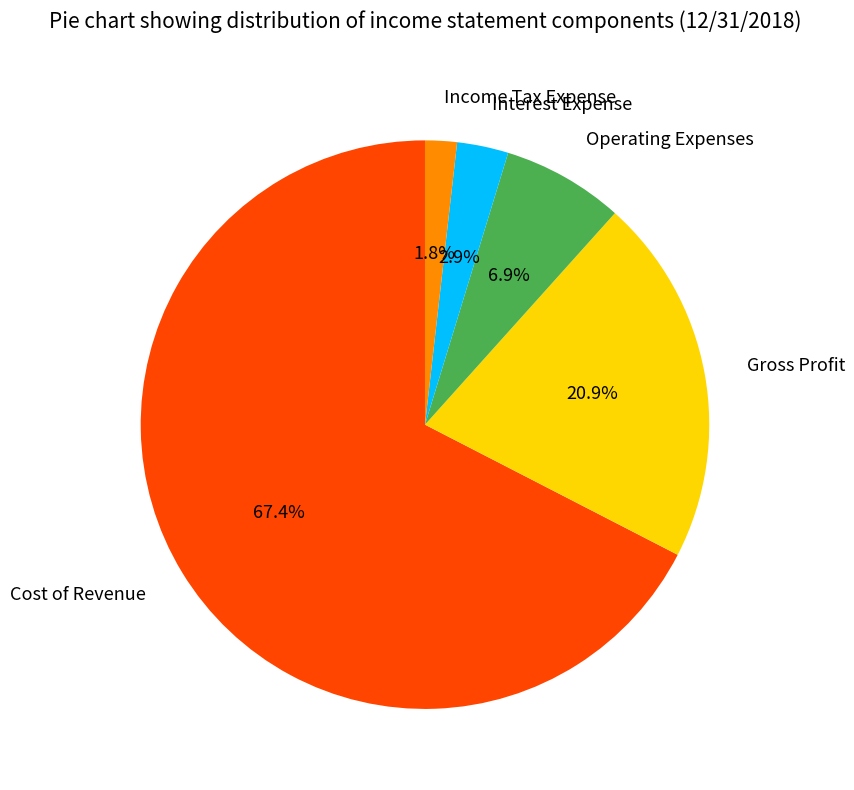

To the nearest percent, what is the difference between the Cost of Revenue and Gross Profit slice percentages?

47%